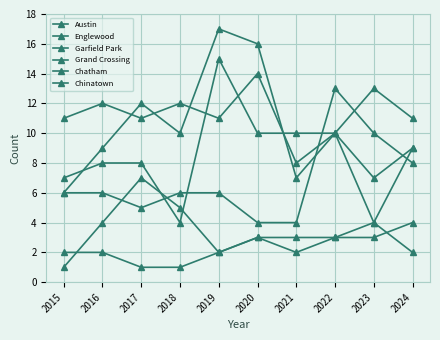

Where is Englewood nearest to the value 9?

2024